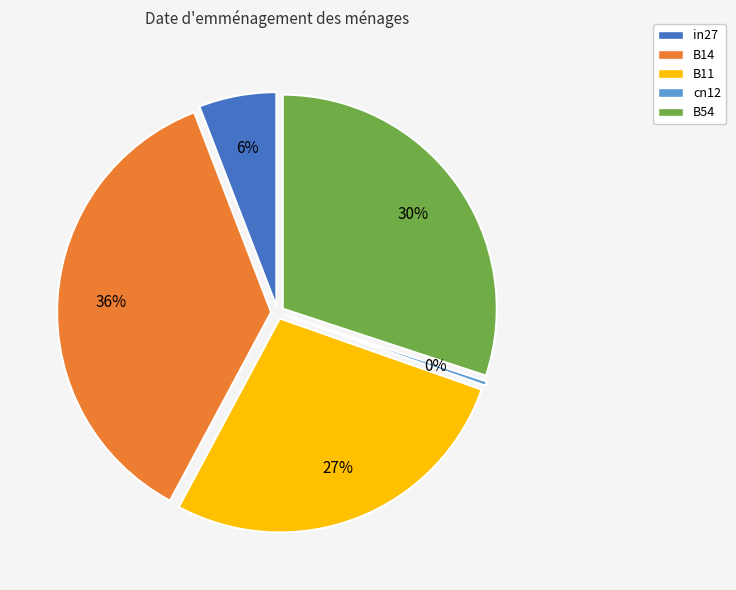

Which category has the smallest portion of the pie?

cn12